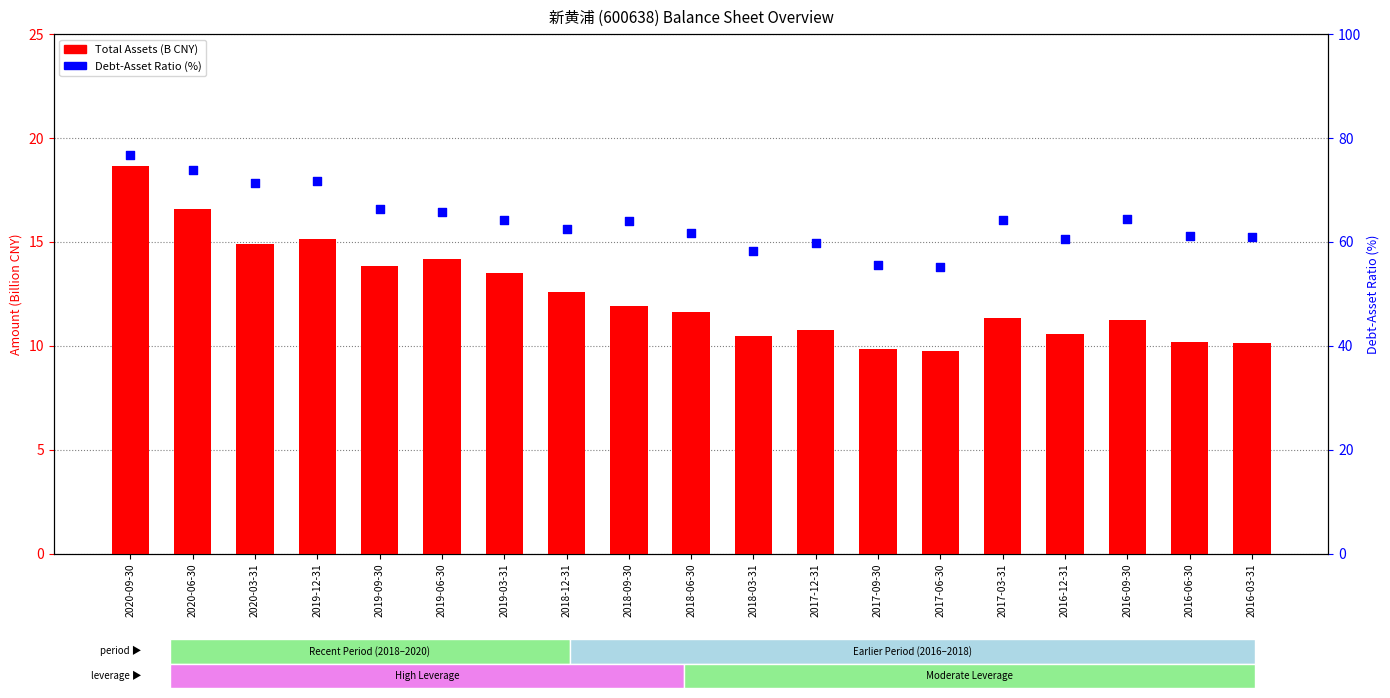

Which series has the largest total across all categories?

Debt-Asset Ratio (%)